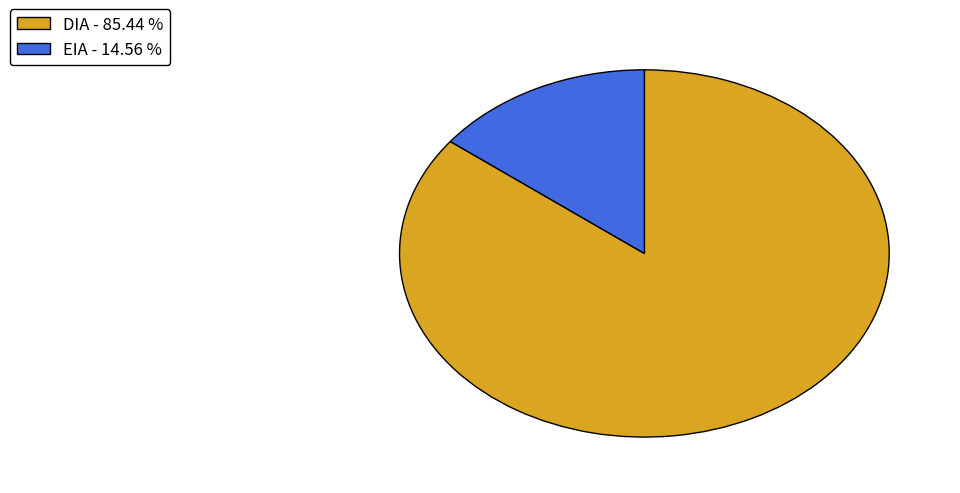

Do DIA and EIA together represent more than half of the pie?

Yes